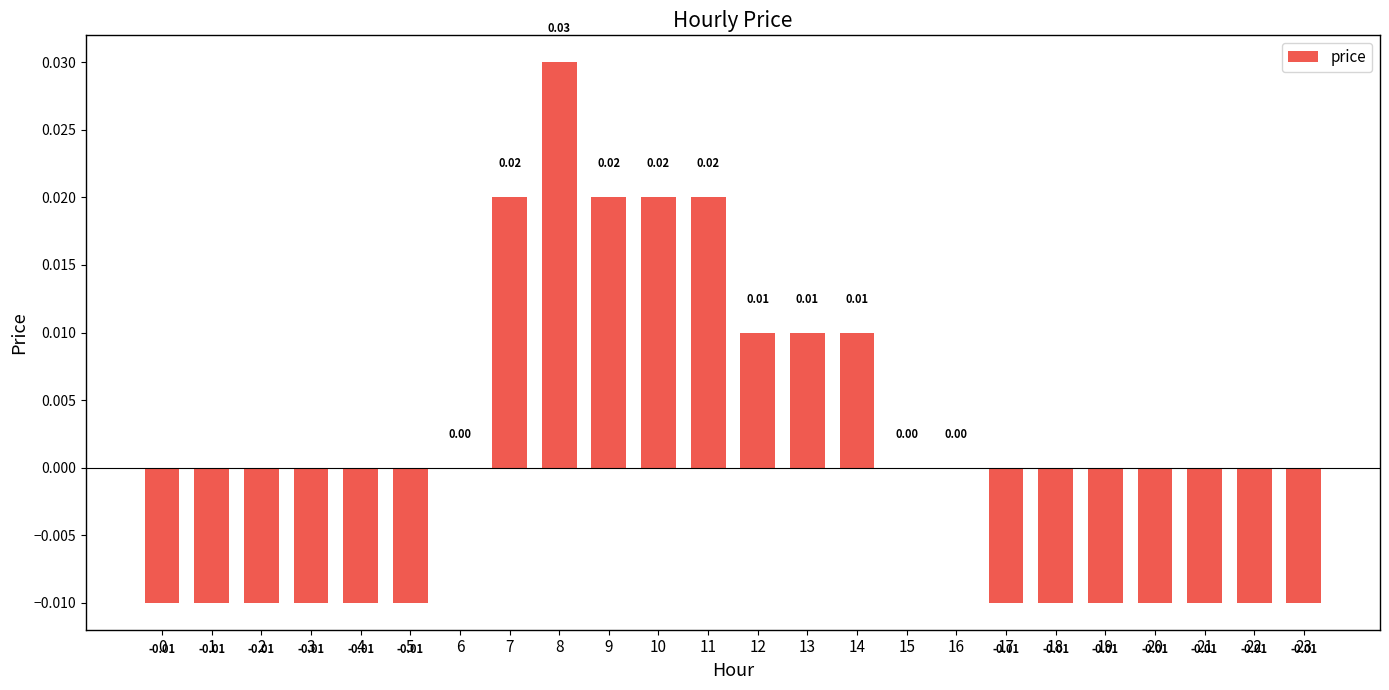

How many categories are shown in the chart?

24